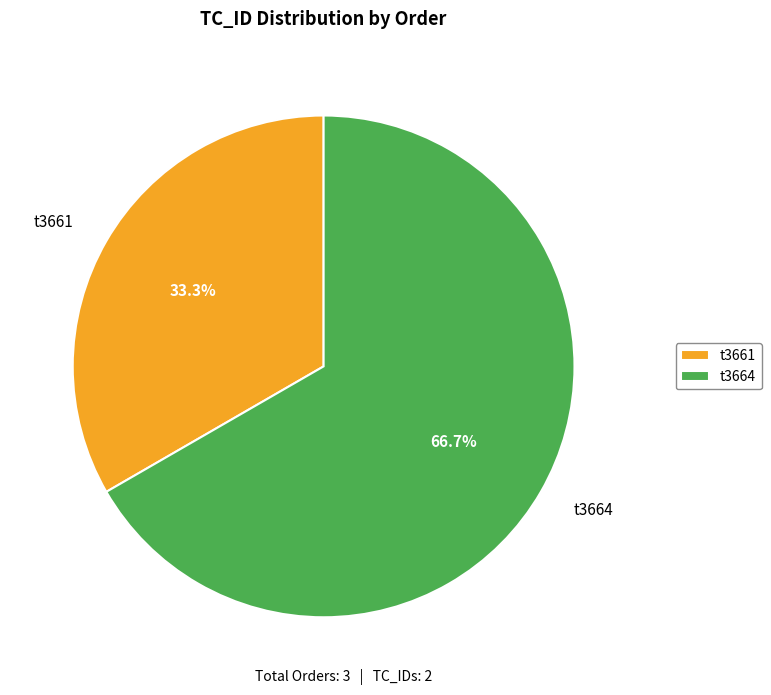

Which category has the smallest portion of the pie?

t3661